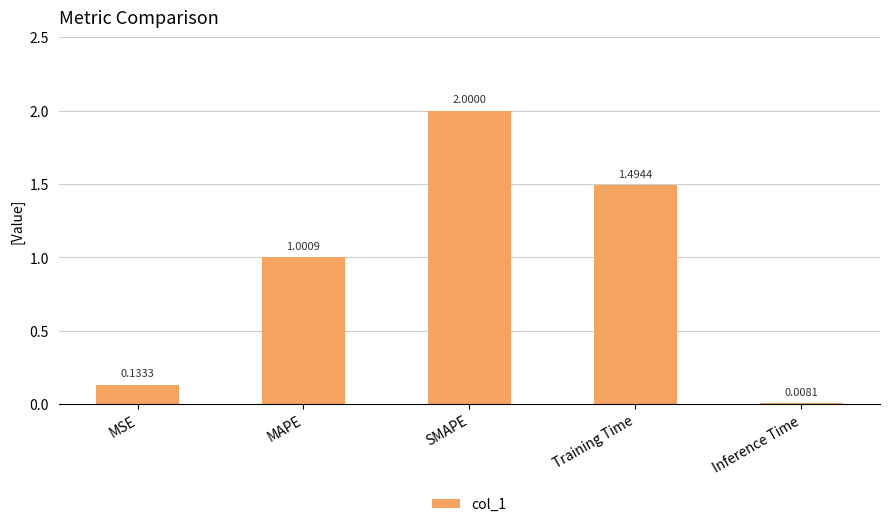

What is the change in value from MAPE to Inference Time?

-1.0